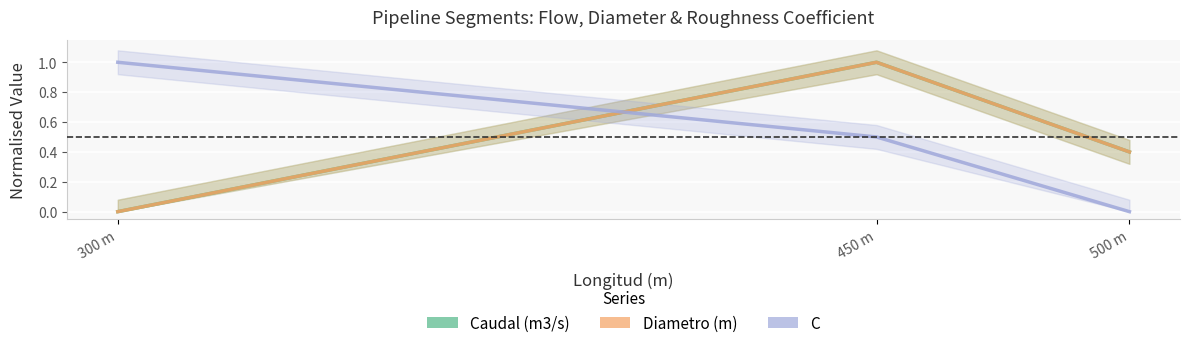

Which has a higher value, 300 m or 450 m?

450 m